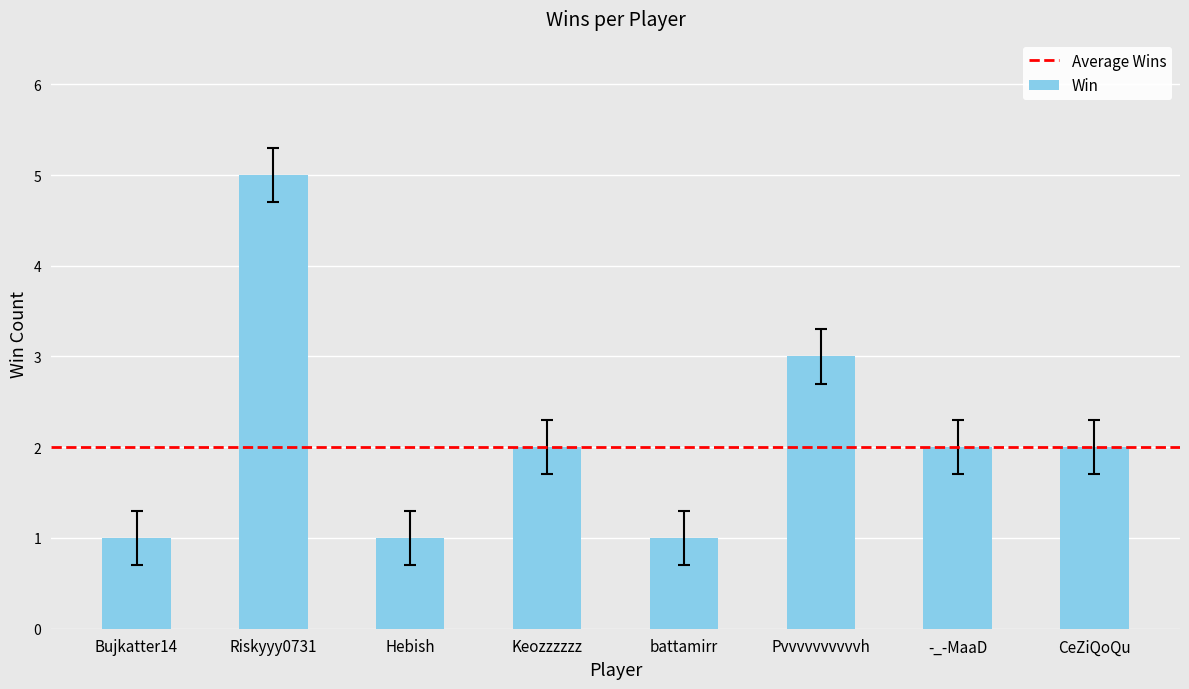

True or false: the data shows 1 at Keozzzzzz.

False